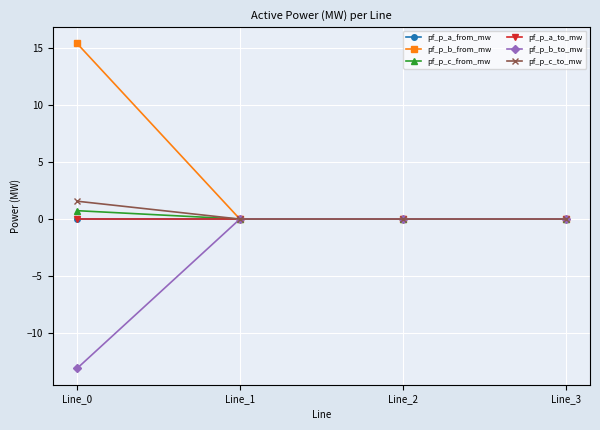

How many series are shown in this chart?

6